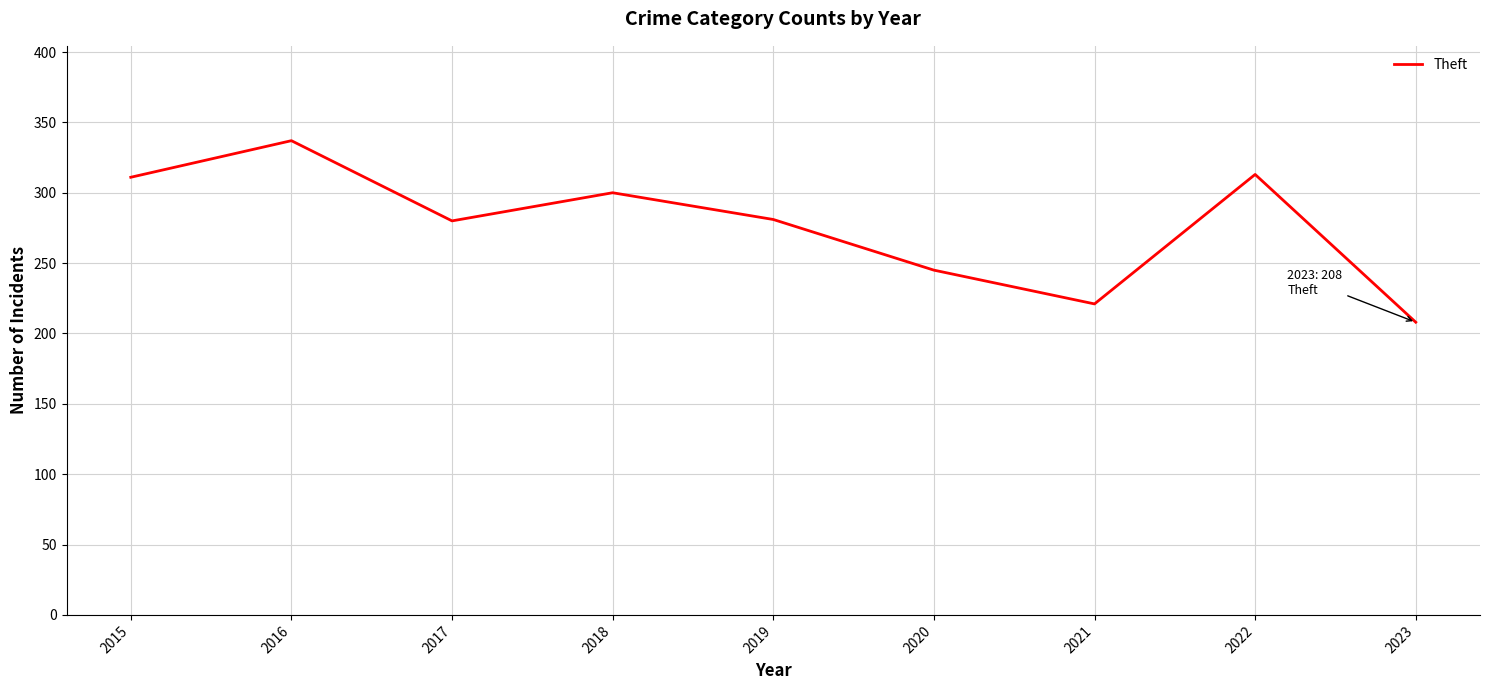

What is the change in value from 2019 to 2020?

-36